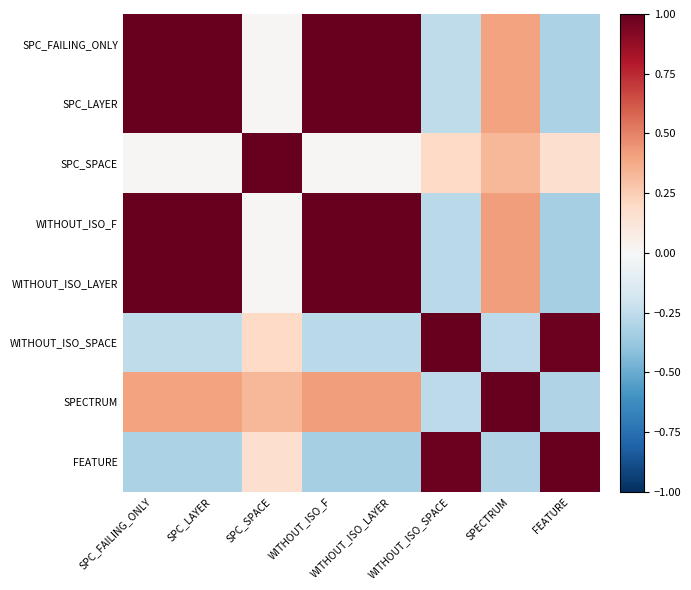

Rank the series by their maximum value, from highest to lowest.

SPC_FAILING_ONLY, SPC_LAYER, SPC_SPACE, WITHOUT_ISO_F, WITHOUT_ISO_LAYER, WITHOUT_ISO_SPACE, SPECTRUM, FEATURE